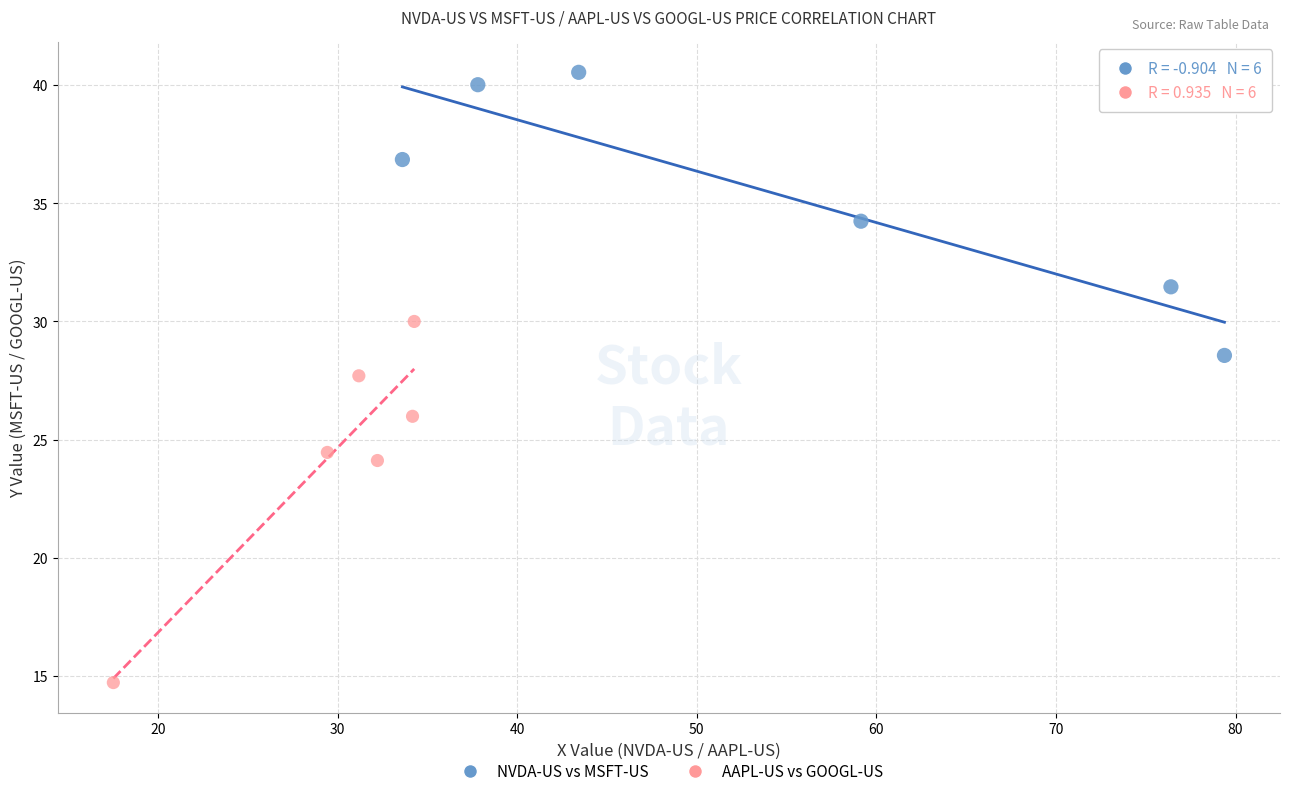

Which series reaches the maximum Y coordinate?

NVDA-US vs MSFT-US